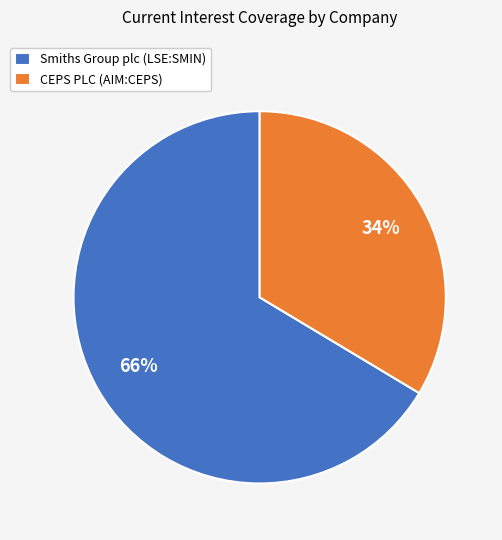

Is the sum of Smiths Group plc (LSE:SMIN) and CEPS PLC (AIM:CEPS) greater than half?

Yes